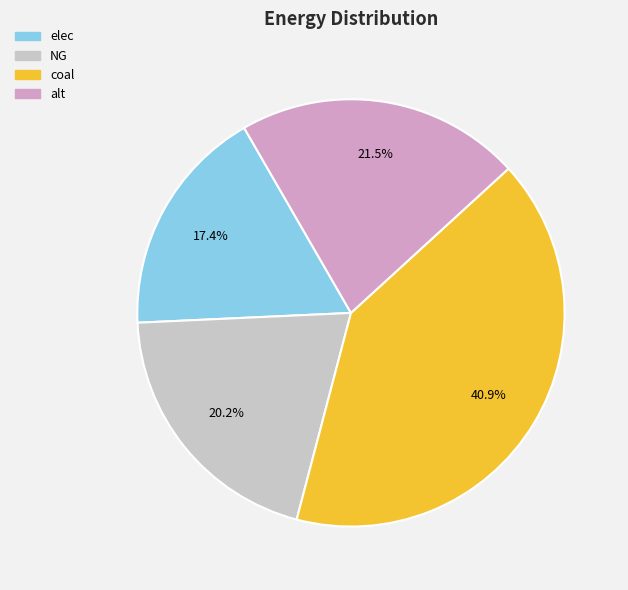

To the nearest percent, what is the average slice percentage?

25%